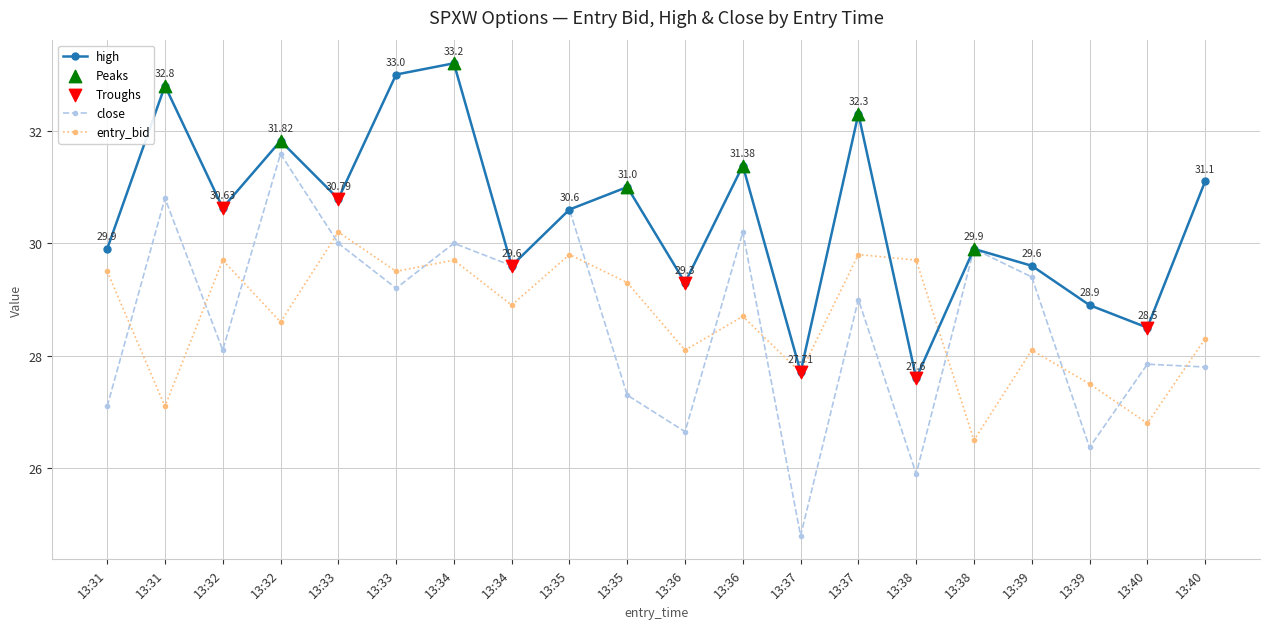

How many categories are shown in the chart?

20